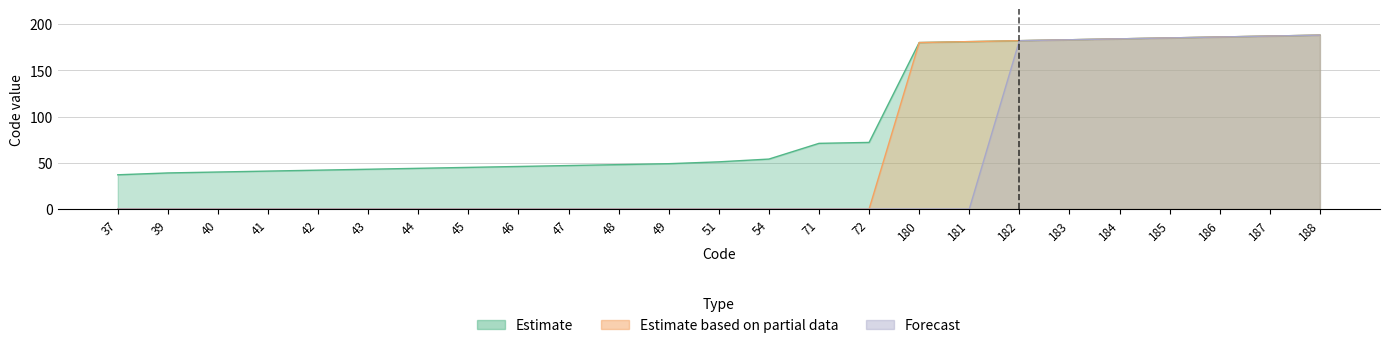

The value of Estimate based on partial data at 46 is 0. True or false?

True